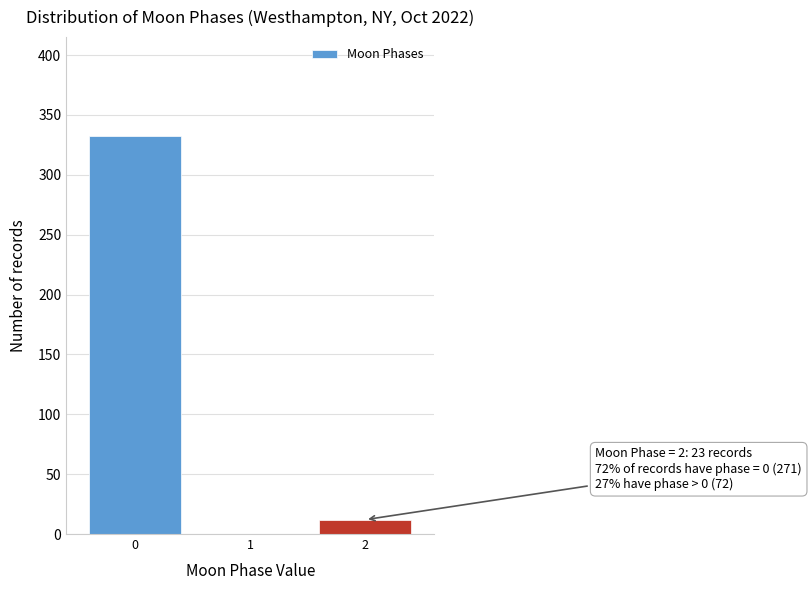

Reading right to left, list all the values displayed in this chart.

2=12	1=0	0=332